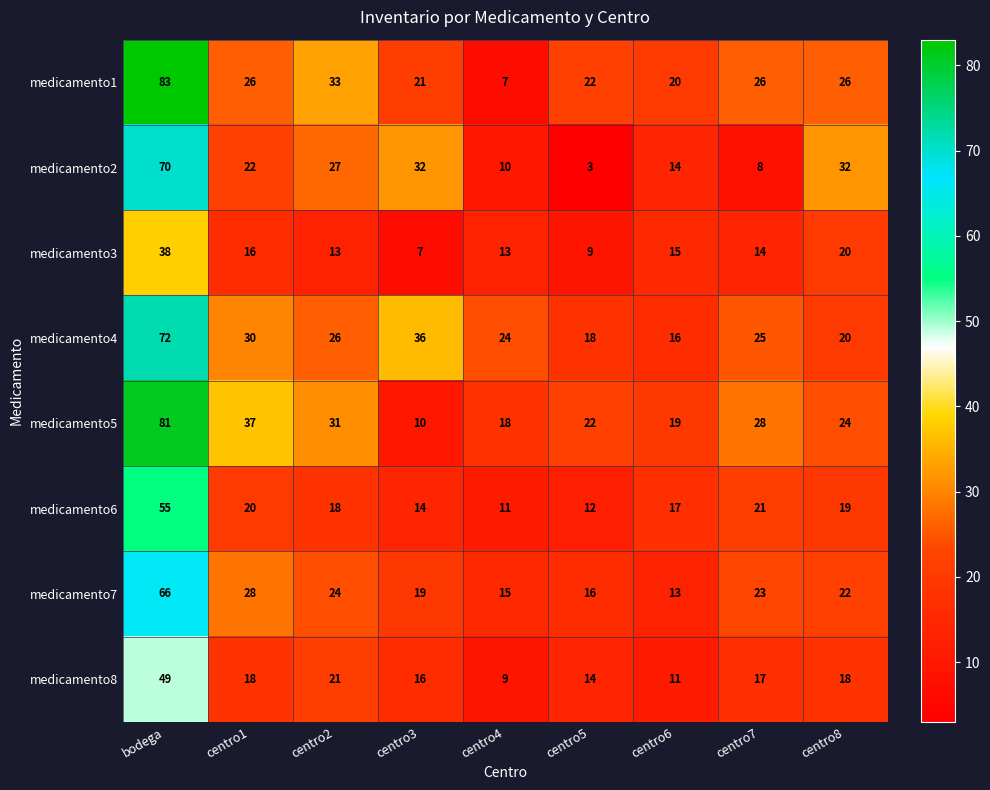

At which label does medicamento4 reach its peak?

bodega